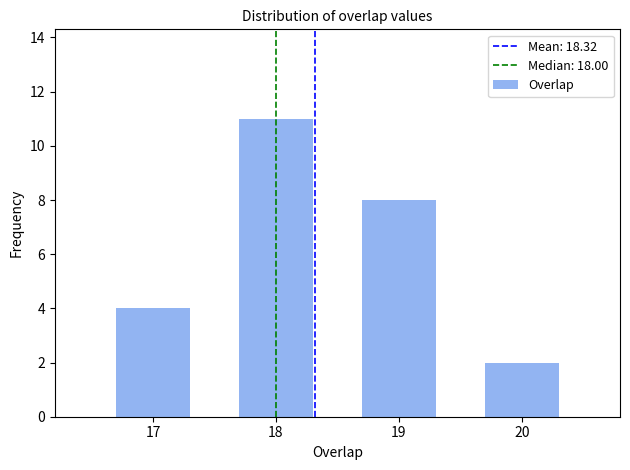

Reading right to left, transcribe all the data shown in this chart.

2	8	11	4